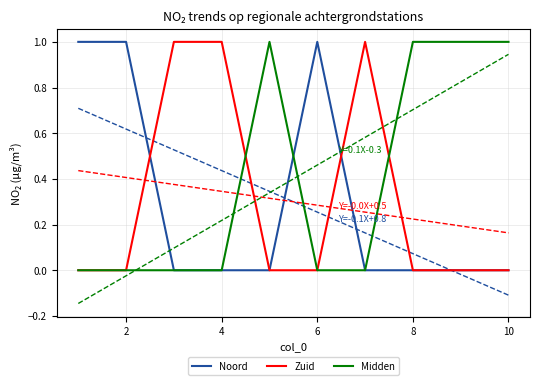

Is the value of Noord at 2 greater than the value of Midden at 4?

Yes